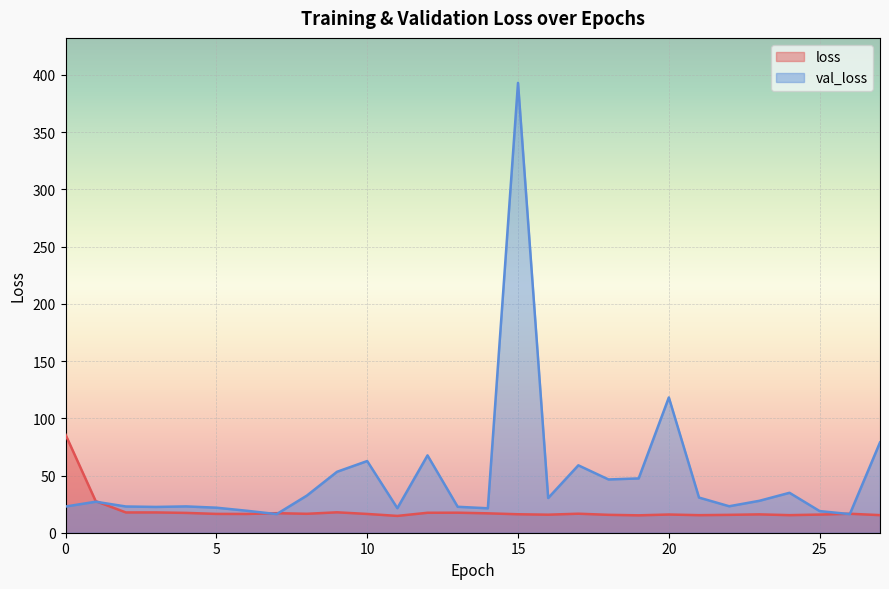

At how many categories does at least one series exceed 32?

12